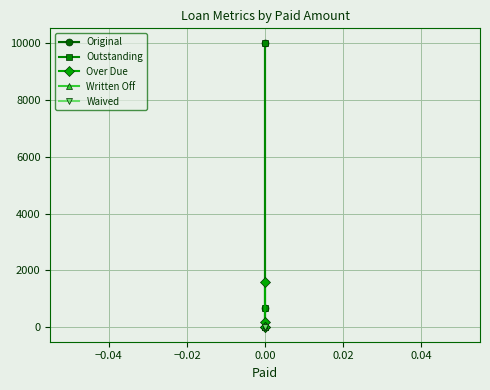

What is the value of the Original point at the 1st from the left?

10000.0